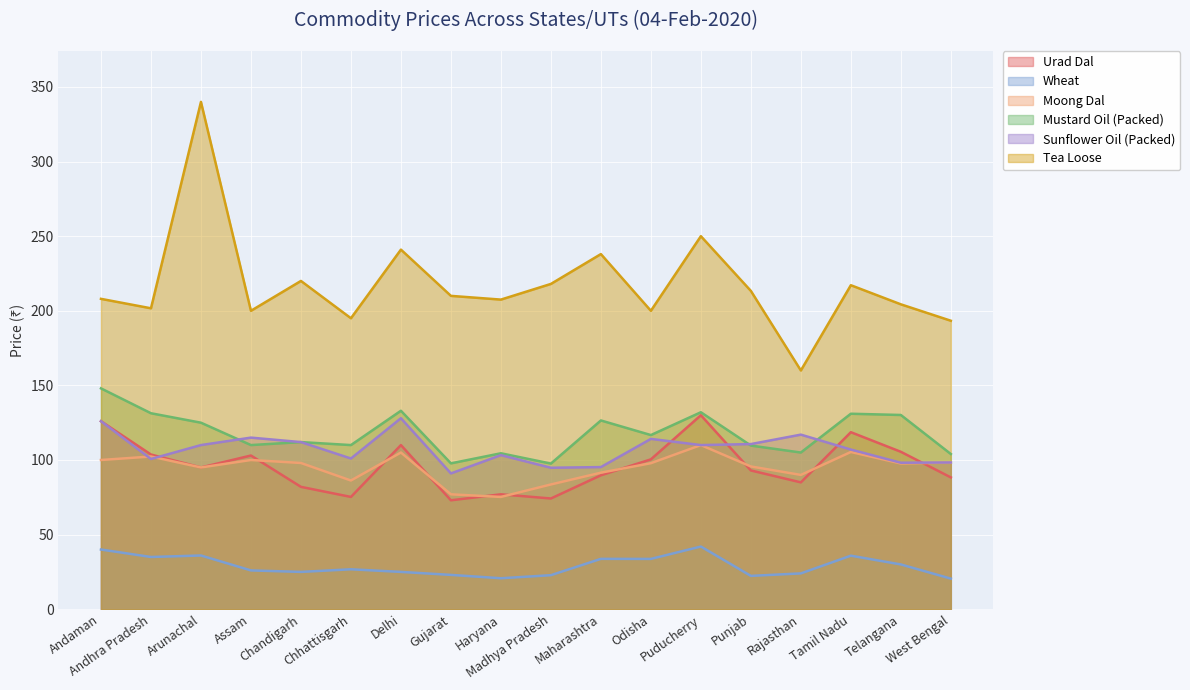

In Mustard Oil (Packed), how many points are lower than both neighbors (excluding endpoints)?

6